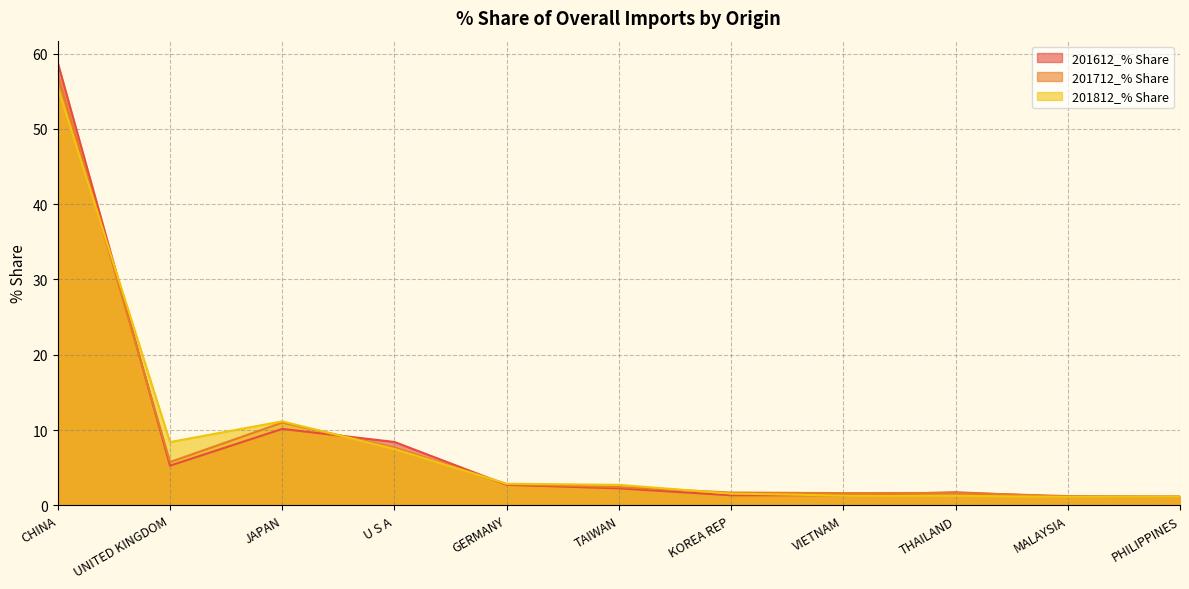

Reading left to right, transcribe all the data shown in this chart.

201612_% Share: CHINA=58.8	UNITED KINGDOM=5.3	JAPAN=10.1	U S A=8.4	GERMANY=2.7	TAIWAN=2.3	KOREA REP=1.3	VIETNAM=1.3	THAILAND=1.7	MALAYSIA=1.1	PHILIPPINES=1.1
201712_% Share: CHINA=57.2	UNITED KINGDOM=5.7	JAPAN=11.0	U S A=7.7	GERMANY=2.8	TAIWAN=2.4	KOREA REP=1.7	VIETNAM=1.6	THAILAND=1.7	MALAYSIA=1.2	PHILIPPINES=1.2
201812_% Share: CHINA=55.5	UNITED KINGDOM=8.4	JAPAN=11.2	U S A=7.5	GERMANY=2.9	TAIWAN=2.7	KOREA REP=1.6	VIETNAM=1.3	THAILAND=1.3	MALAYSIA=1.1	PHILIPPINES=1.1